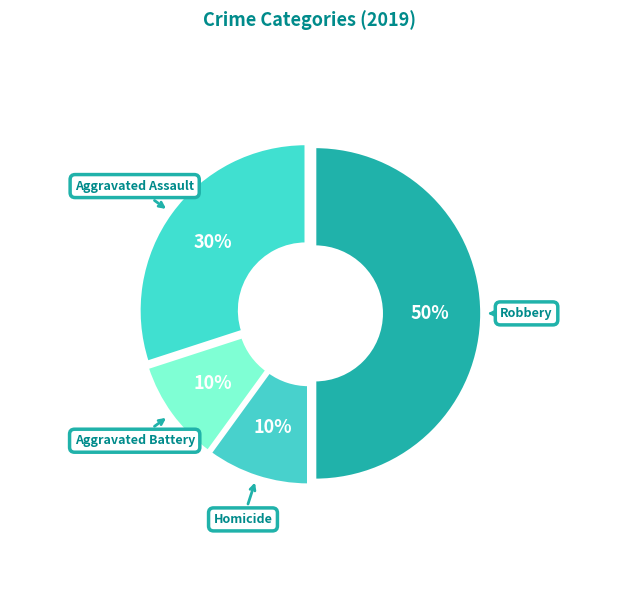

How many slices are in this pie chart?

4